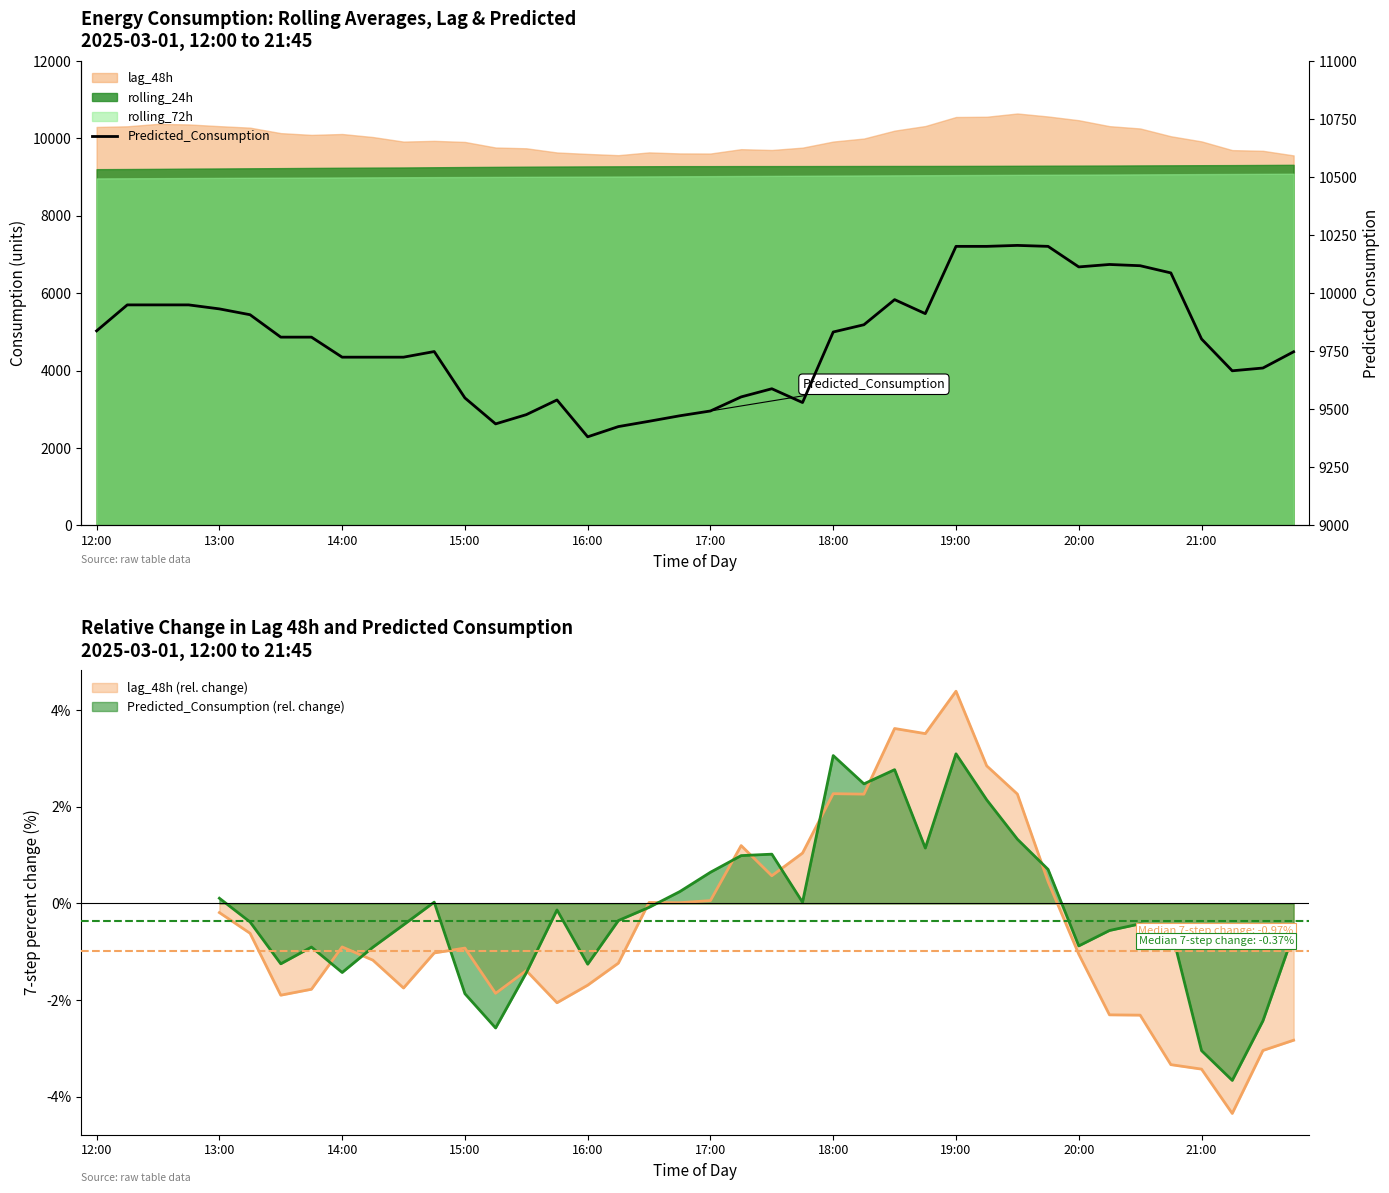

How many lines are shown in the chart?

1